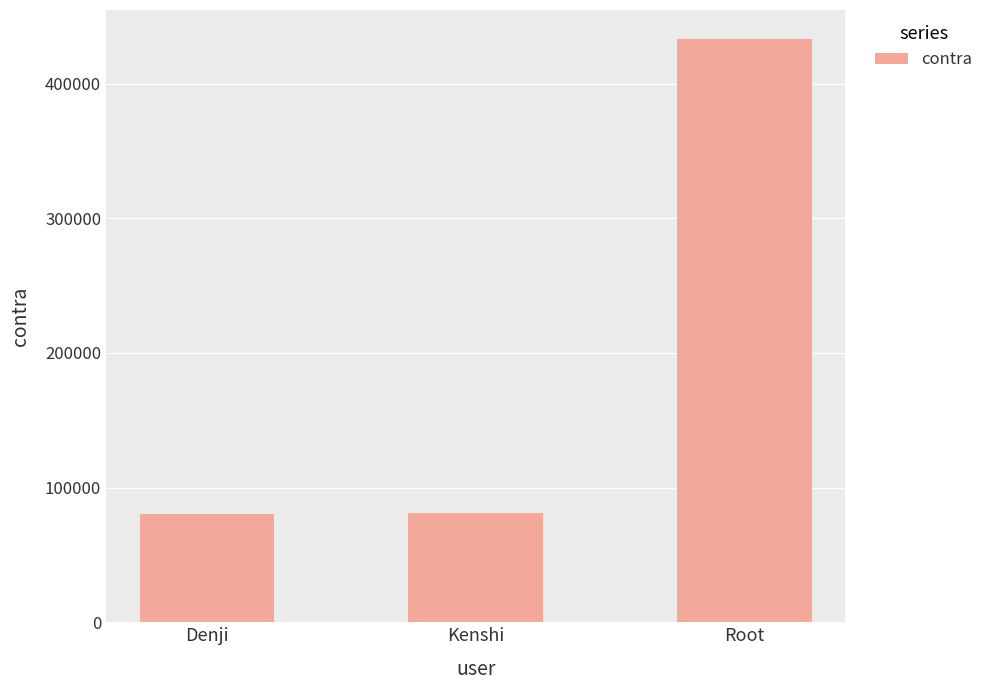

What position from the right is Root?

1